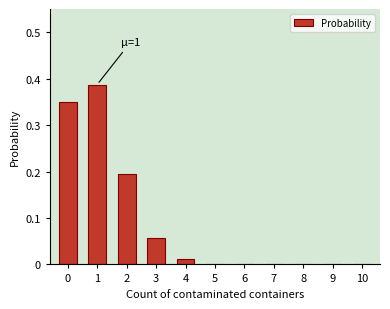

The value at 2 is 0.1. True or false?

False